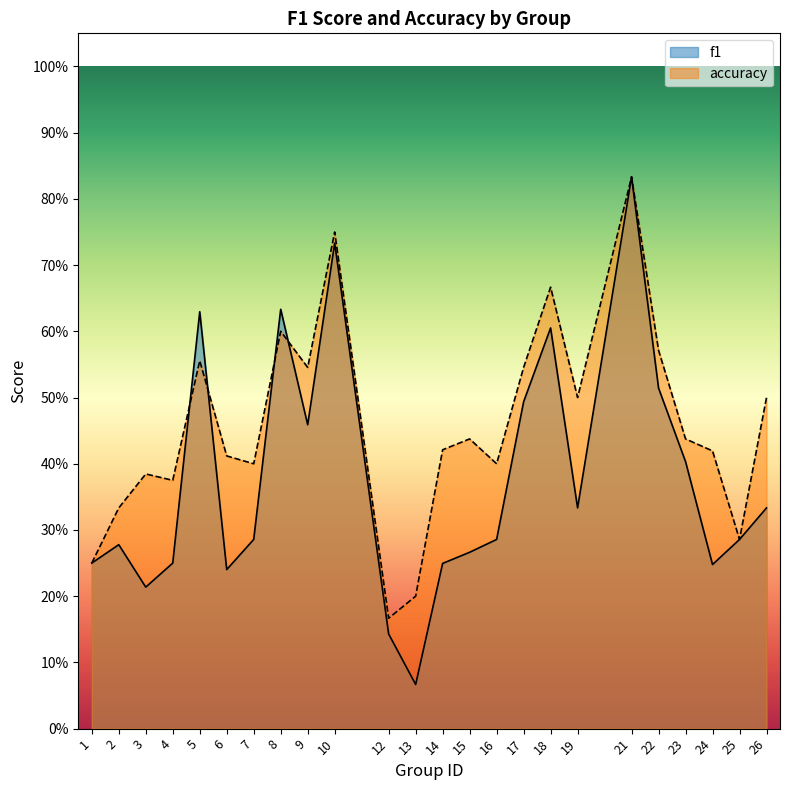

At which category does accuracy reach its first local peak?

3